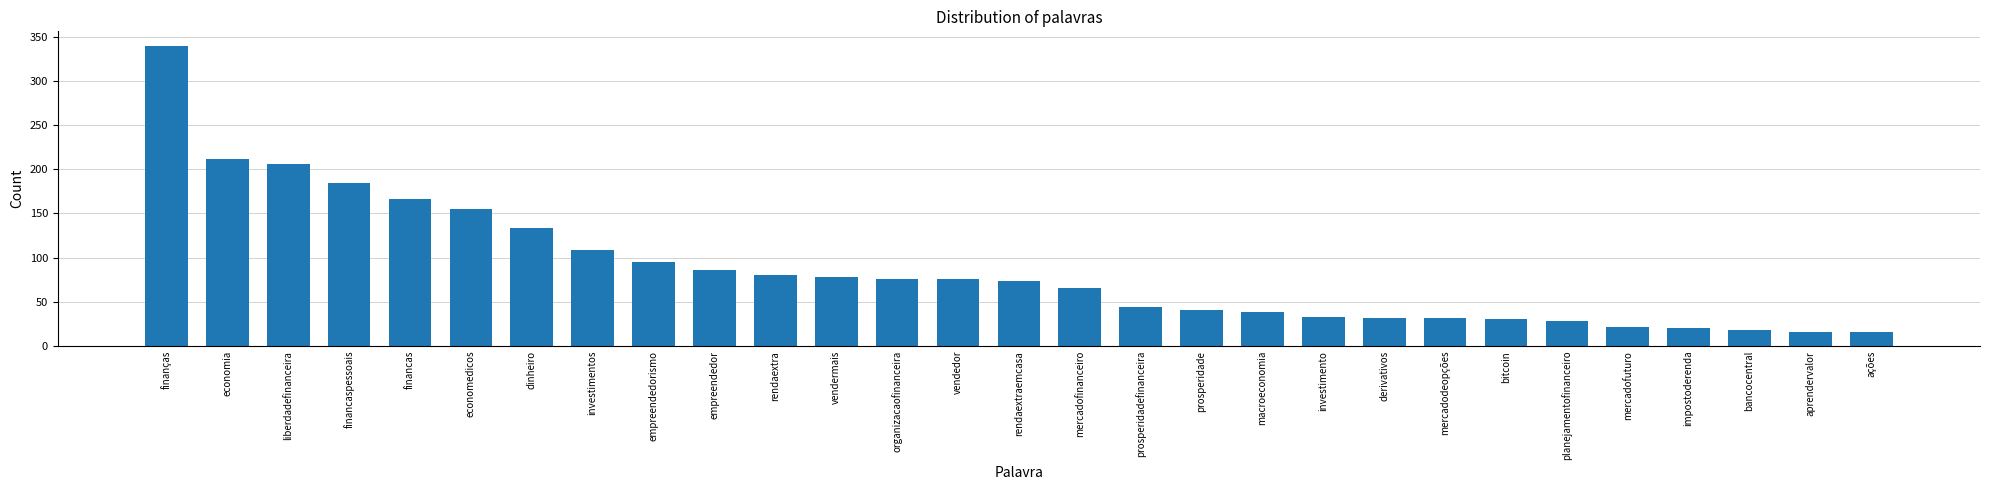

What value does the data have at mercadofinanceiro, to the nearest 5?

65